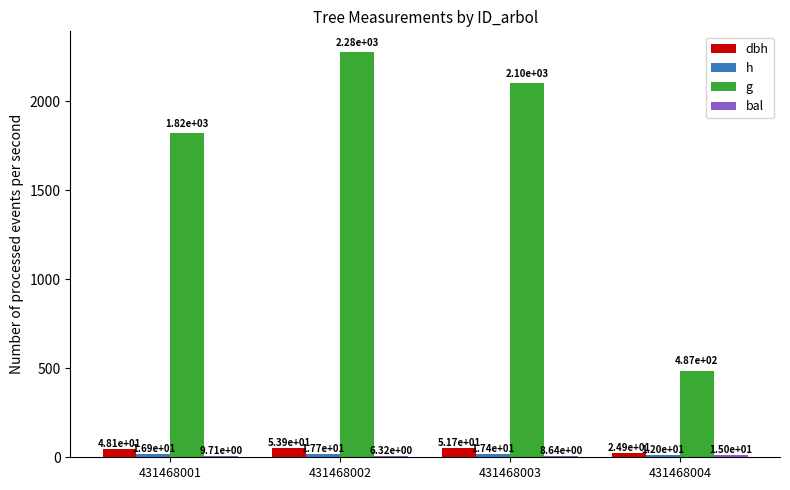

True or false: h has a value of 7.9 at 431468004.

False